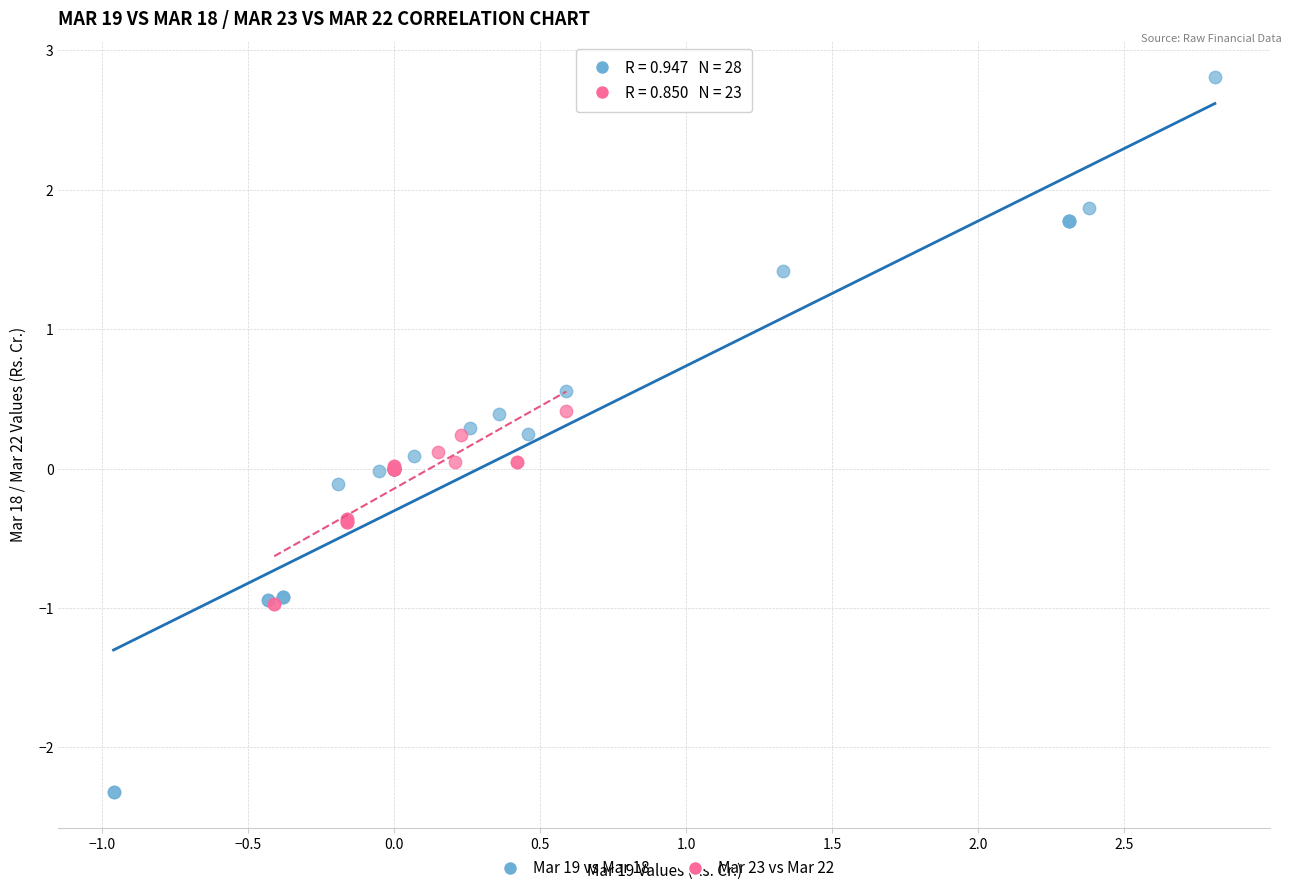

Which series has the largest Y range (max minus min)?

Mar 19 vs Mar 18